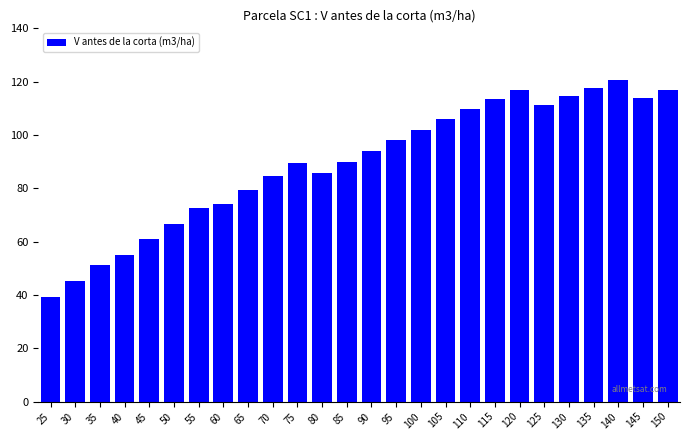

What is the sum of all values?

2328.1